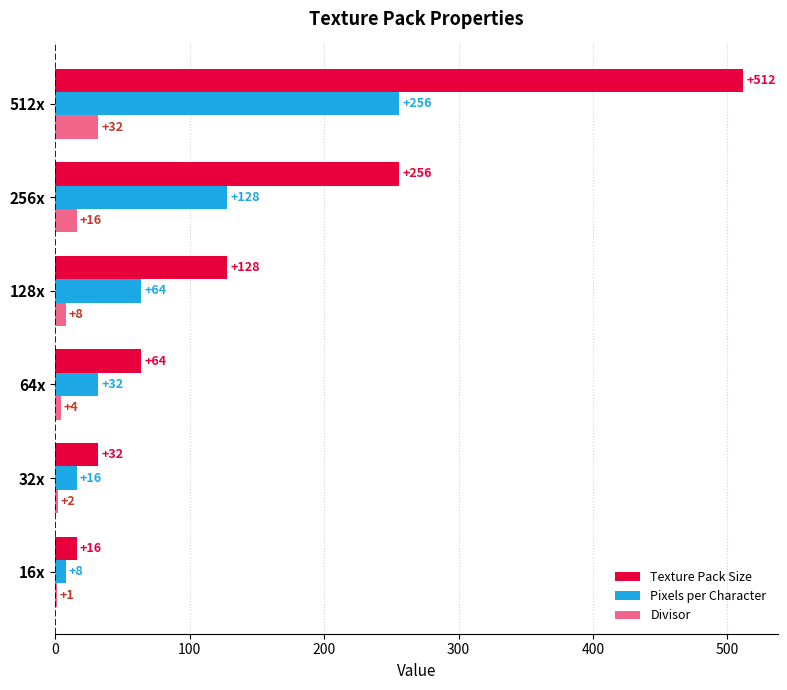

Count the number of data series in this chart.

3